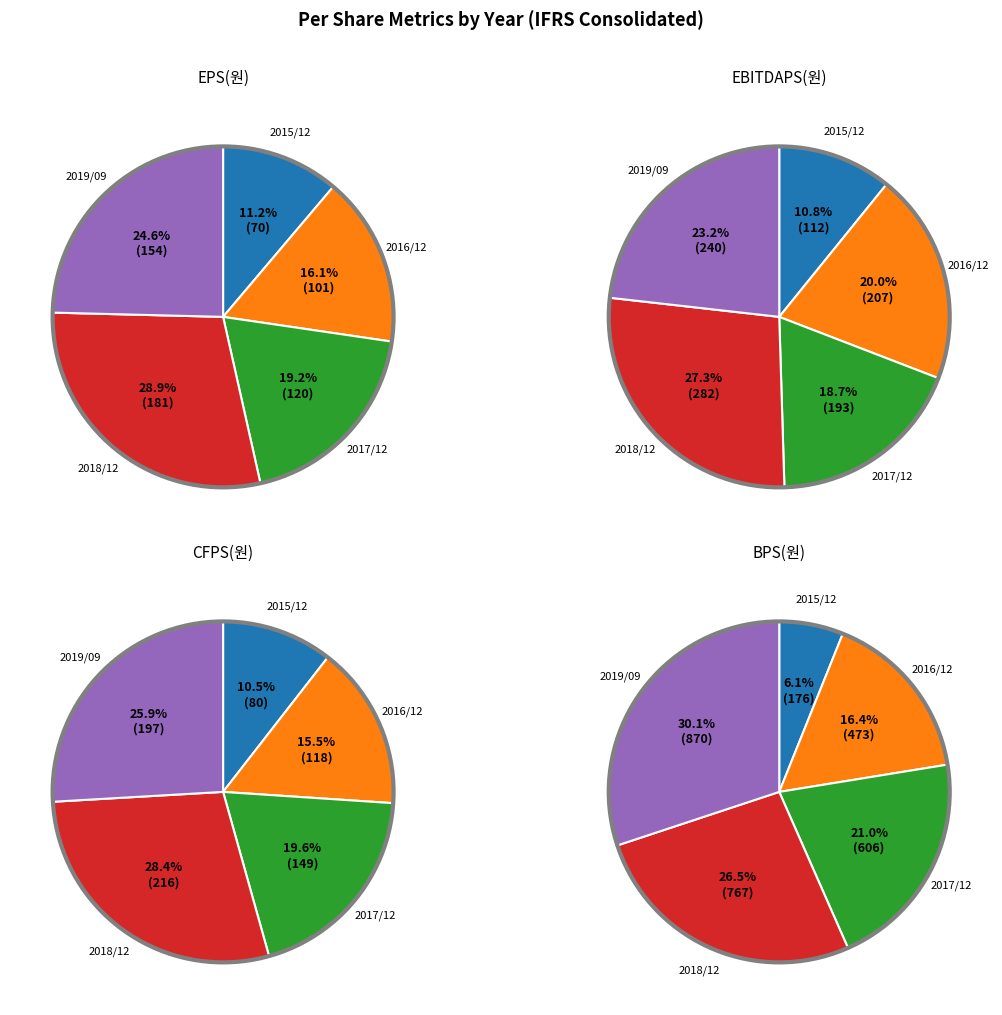

Which slice is the largest?

2019/09